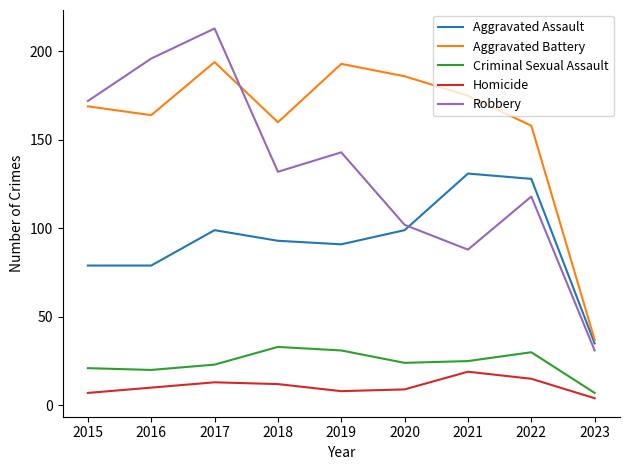

What is the minimum value for Robbery?

31